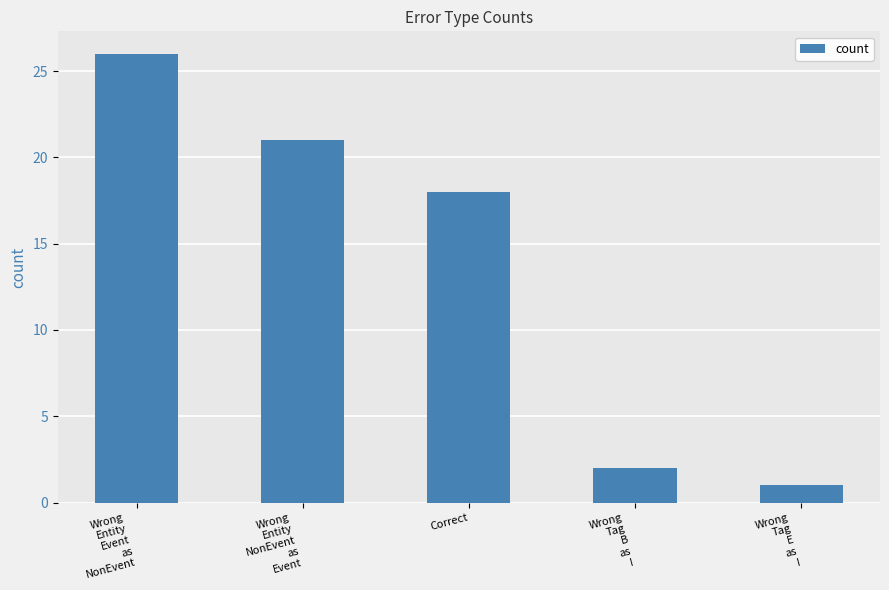

What position from the right is Correct?

3